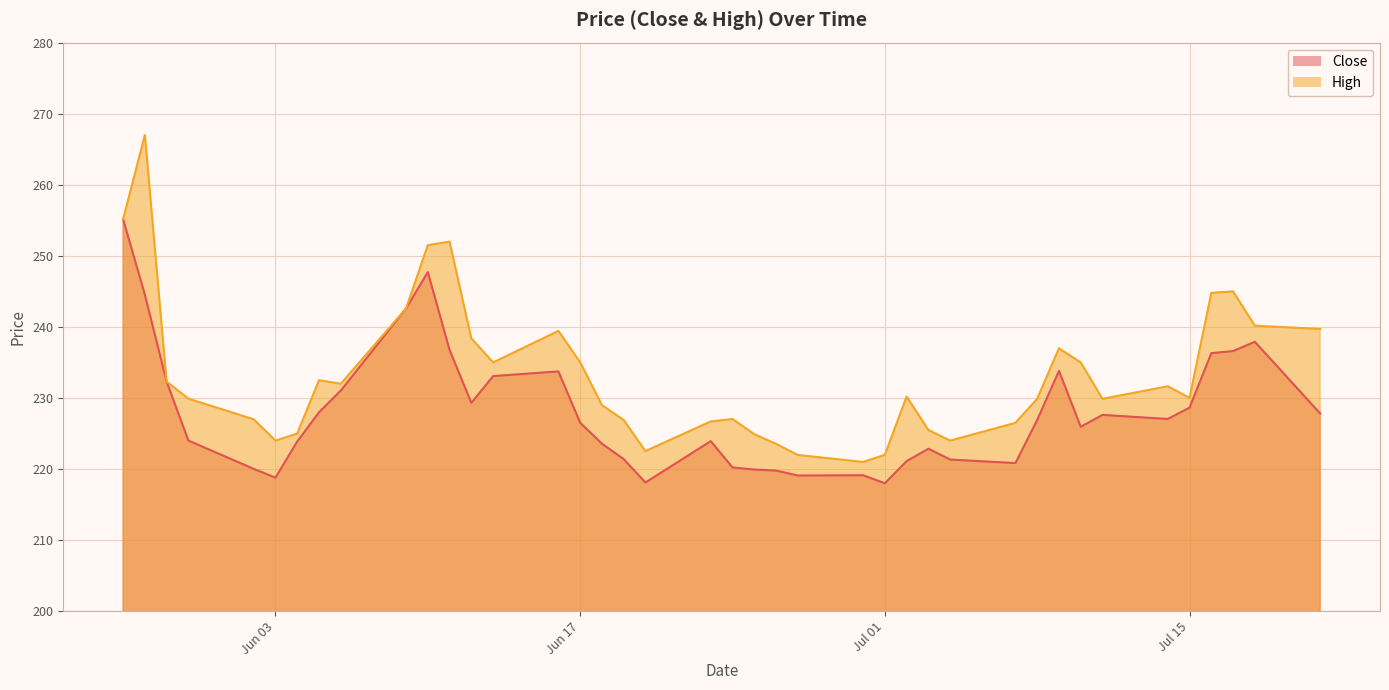

Reading left to right, what are all the values shown in this chart?

Close: 255.2	244.5	232.3	224.0	220.0	218.8	223.9	228.0	231.0	242.6	247.7	236.8	229.3	233.1	233.7	226.5	223.6	221.4	218.1	223.9	220.2	219.9	219.8	219.1	219.1	218.0	221.1	222.9	221.3	220.8	226.9	233.8	225.9	227.6	227.1	228.6	236.3	236.6	237.9	227.8
High: 255.2	267.0	232.3	229.9	227.0	224.0	225.0	232.5	232.0	242.6	251.5	252.0	238.4	235.0	239.4	235.0	229.0	226.9	222.5	226.7	227.0	224.9	223.6	222.0	221.0	222.0	230.2	225.5	224.0	226.5	229.9	237.0	235.0	229.9	231.7	230.0	244.8	245.0	240.2	239.7